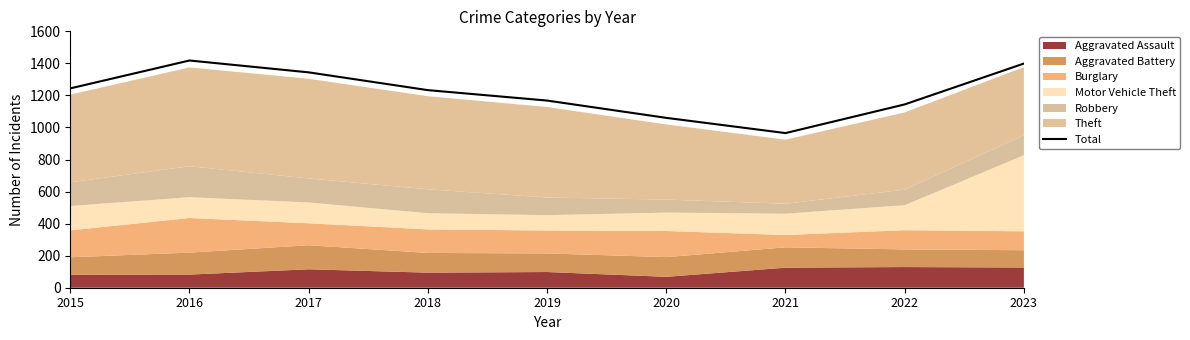

The chart shows a value of 965 at 2021. True or false?

True